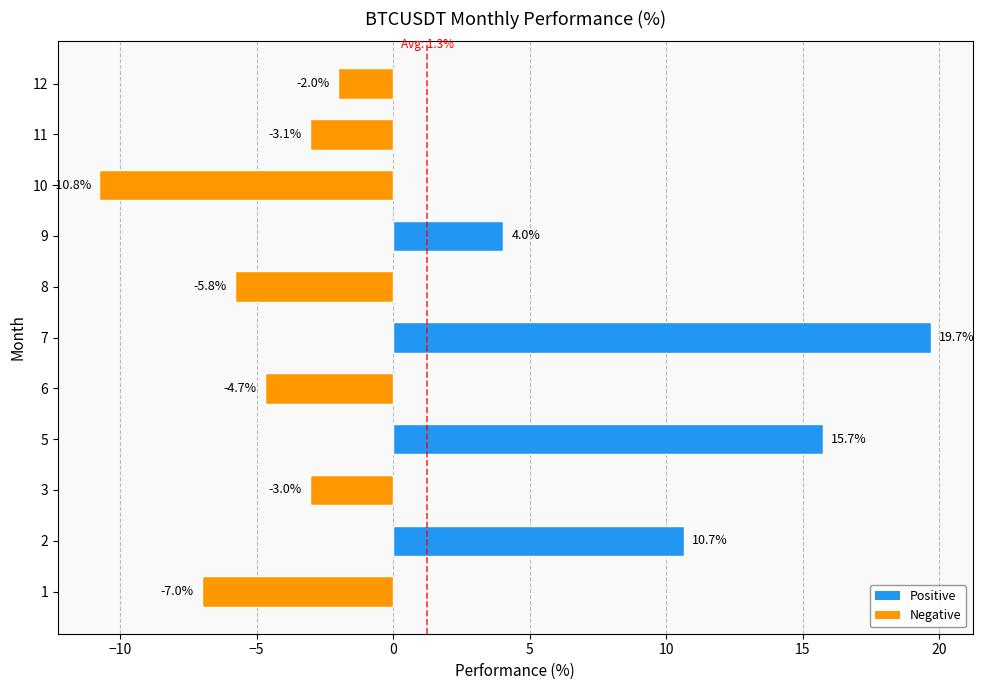

What is the difference between the maximum and minimum values?

30.5